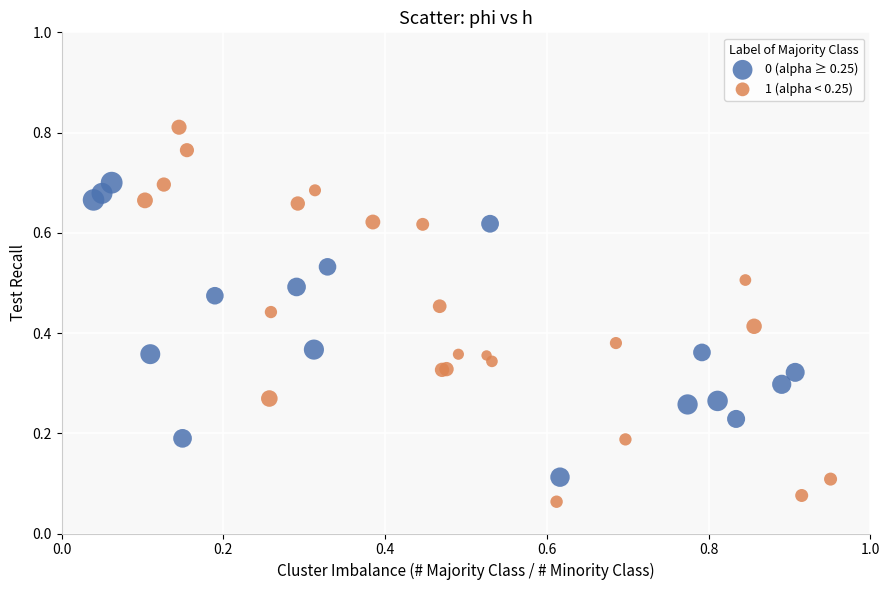

What are all the series names shown in the legend?

0 (alpha ≥ 0.25), 1 (alpha < 0.25)